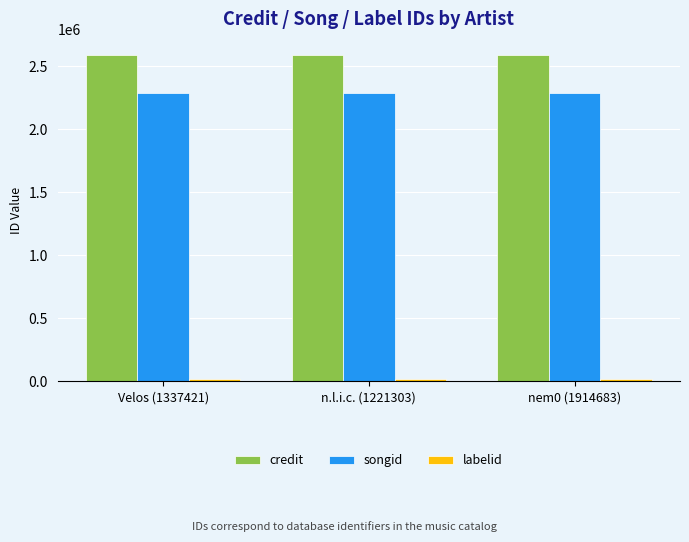

The value of credit at n.l.i.c. (1221303) is 2589495. True or false?

True